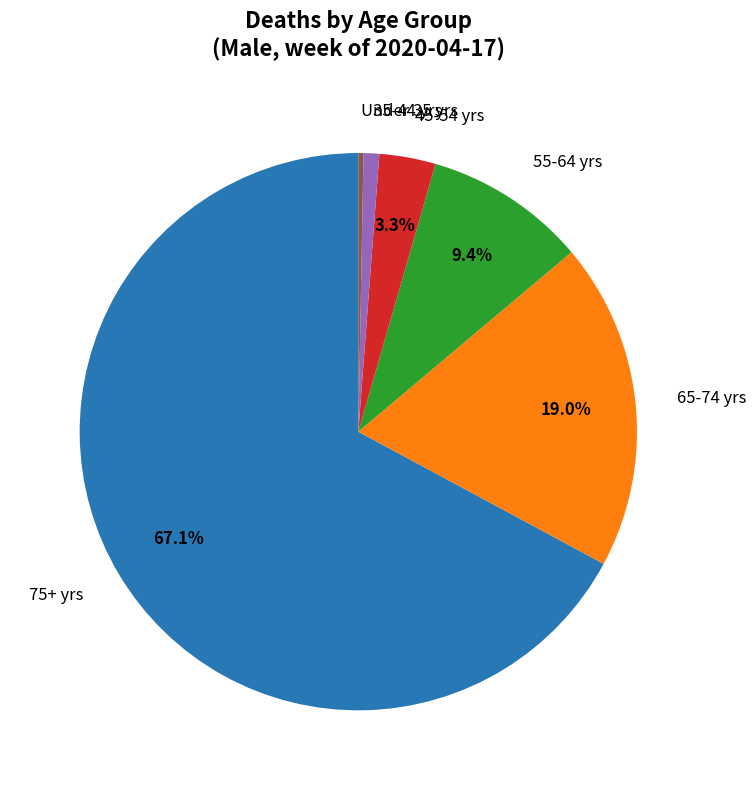

Does any single category account for the majority?

Yes